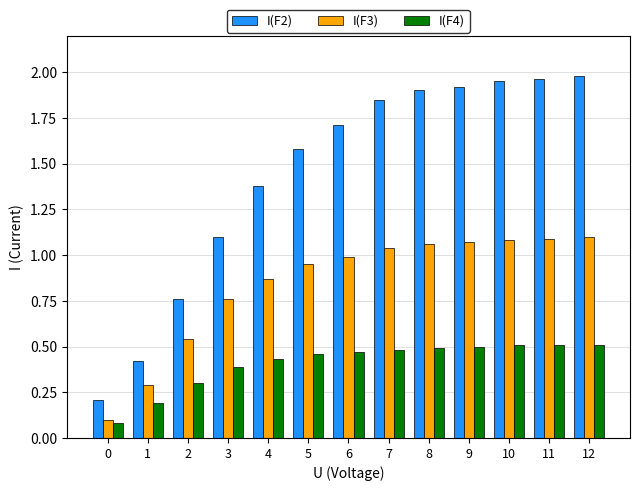

What is the difference between the second highest and second lowest values in the I(F2) series?

1.5